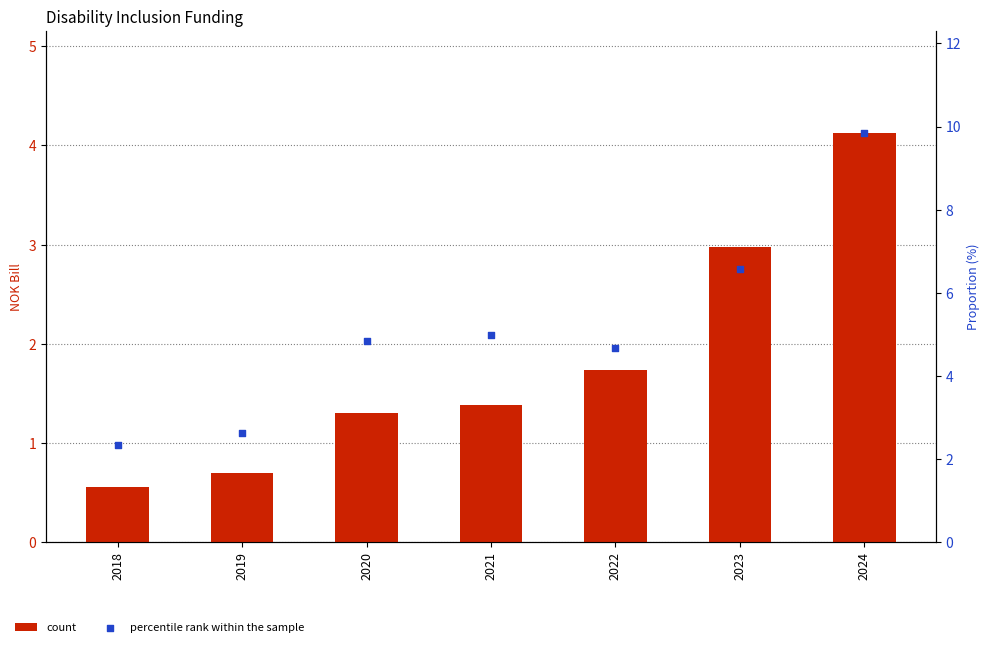

At which category is the sum across all series the highest?

2024